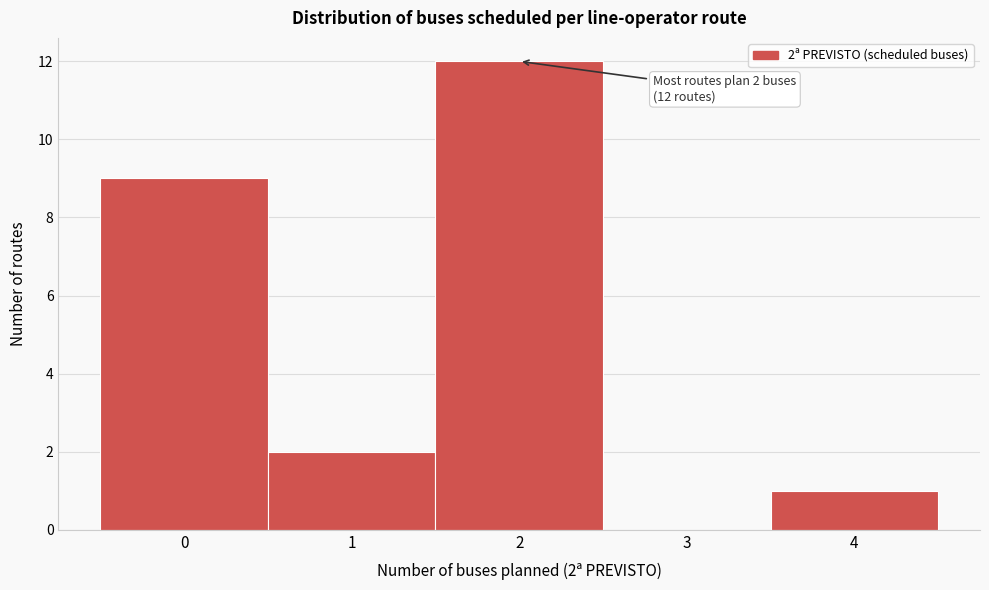

Over which range of the x-axis is the bar tallest?

1.5 to 2.5